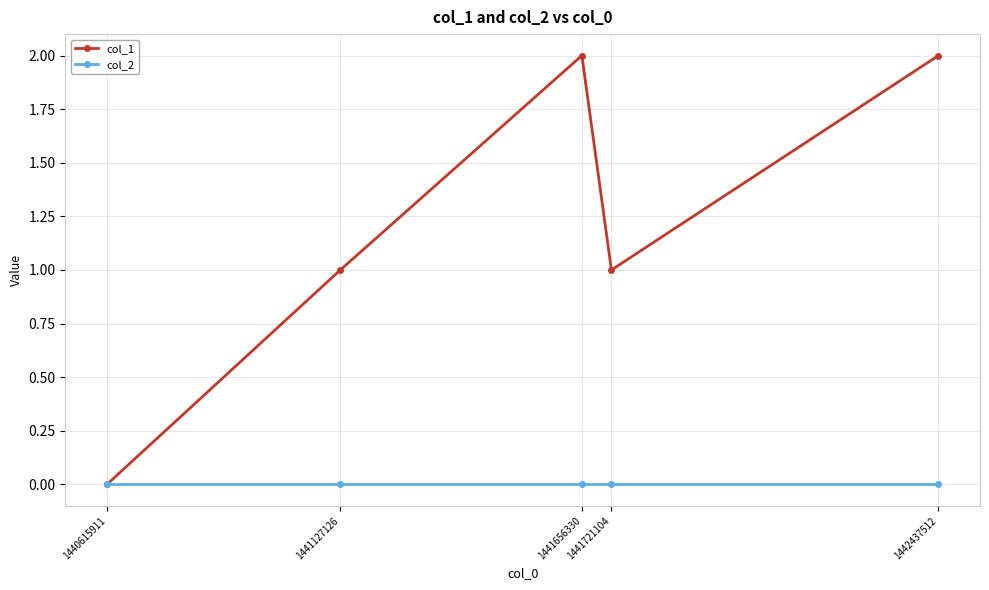

List the series in order of their overall mean, lowest first.

col_2, col_1